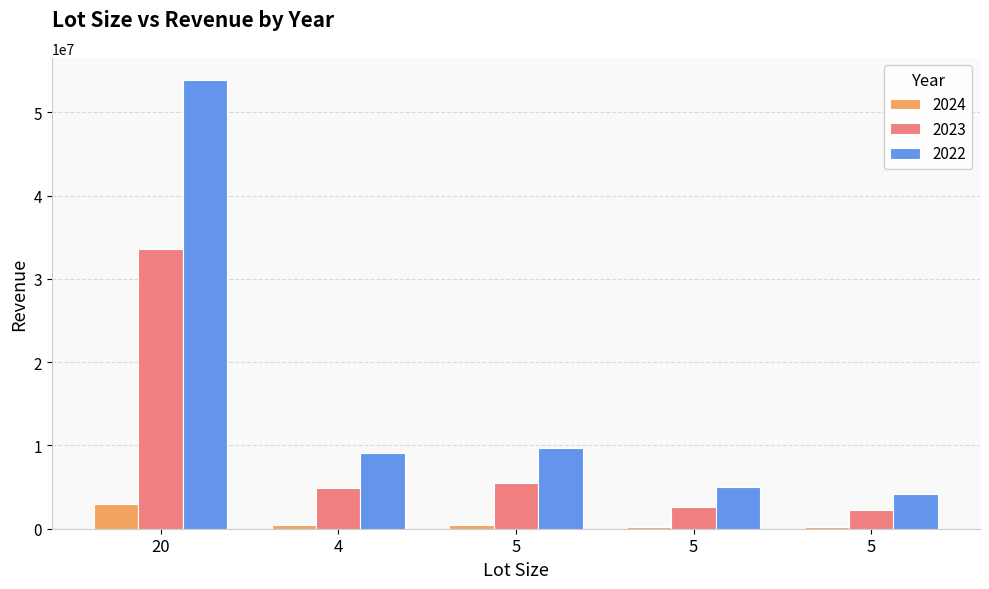

Which category has the lowest value in the 2024 series?

5